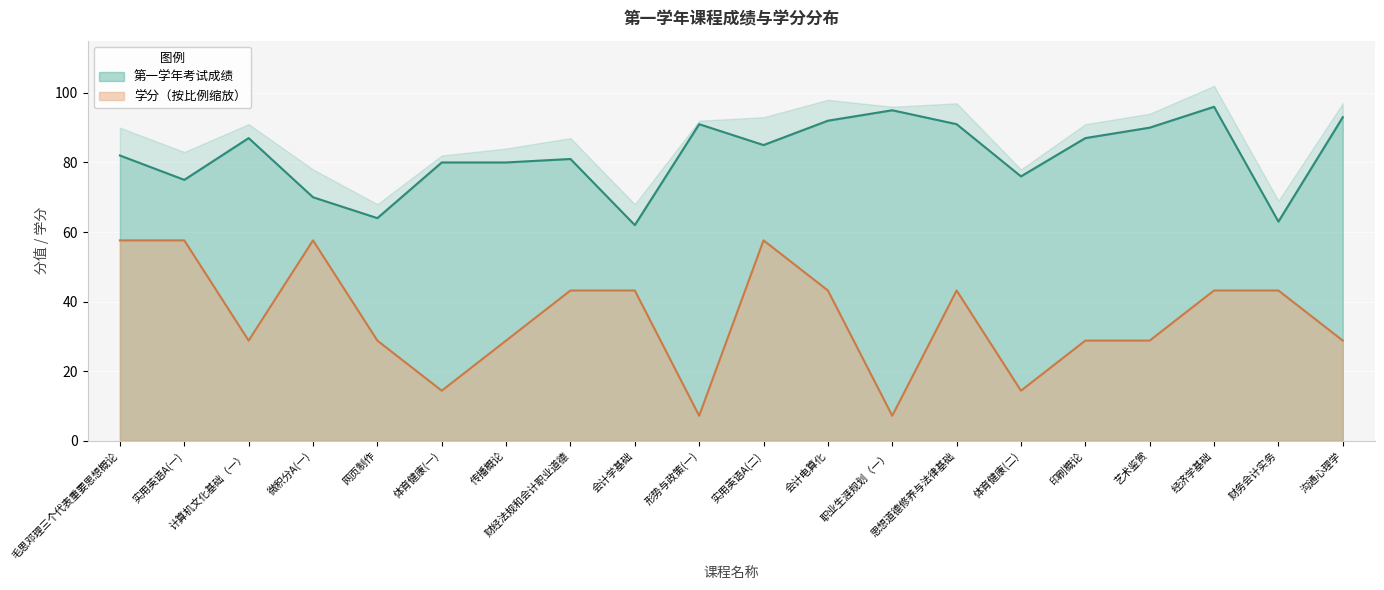

Which label corresponds to the smallest value in the chart?

形势与政策(一)